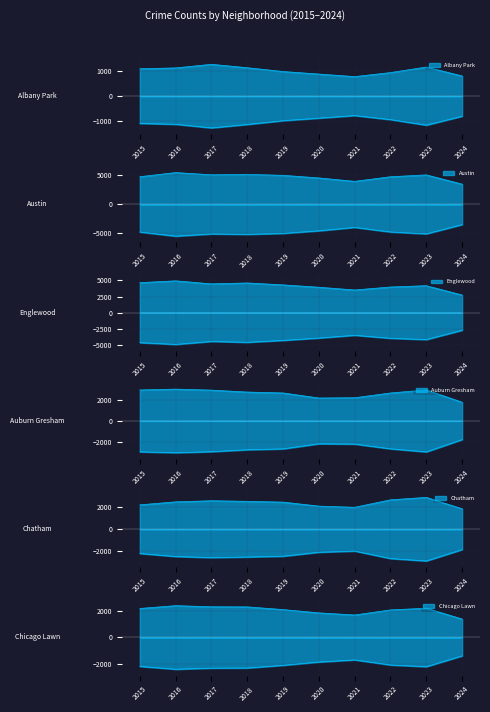

Which series has the largest range (max minus min)?

Englewood